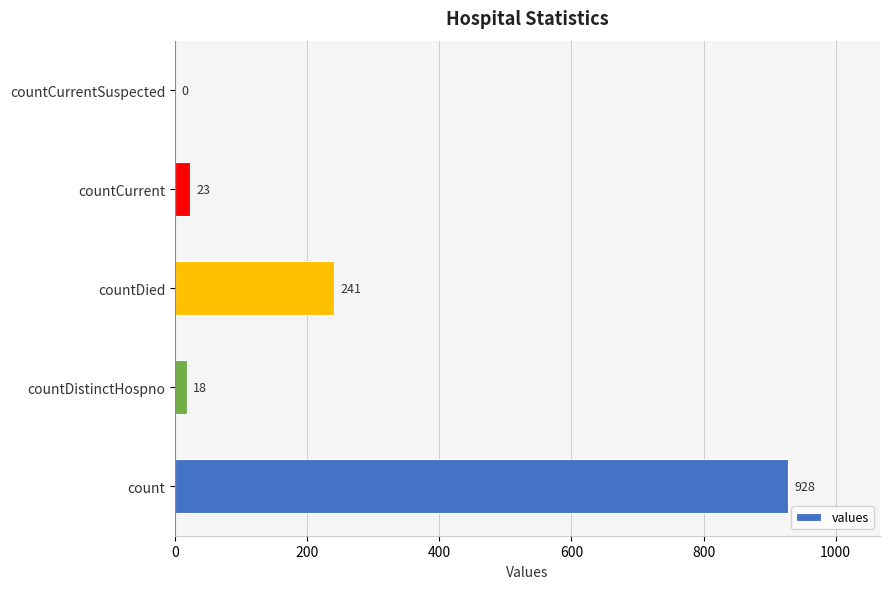

What is the sum of the values at countCurrent and count?

951